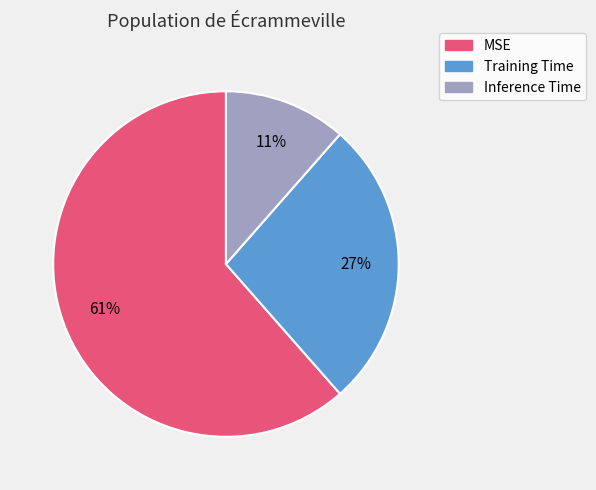

To the nearest percent, what is the average slice percentage?

33%